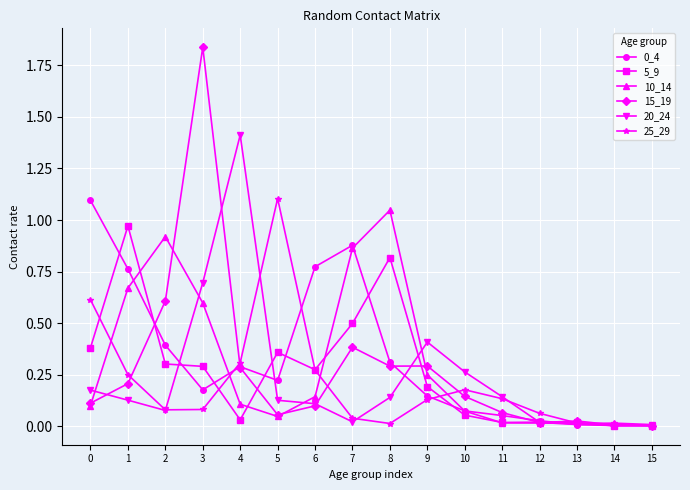

Is it true that 0_4 equals 0.3 at 3?

False